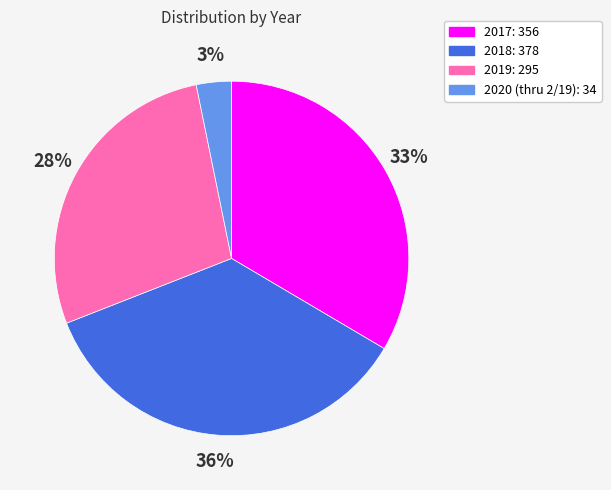

Is there a majority slice in this chart?

No